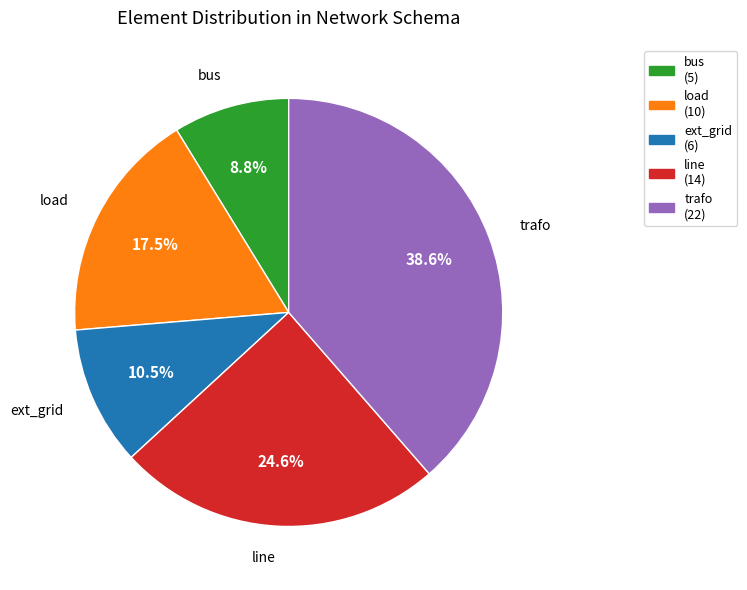

Is line the majority of the pie?

No